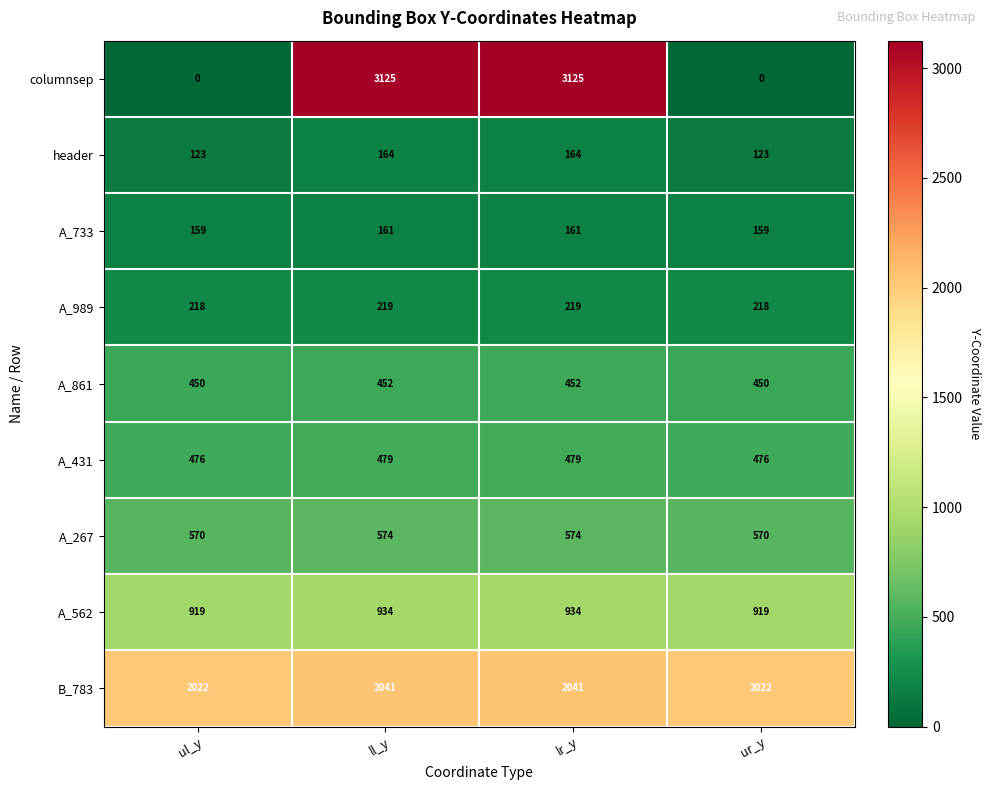

What is the lowest value of the B_783 series?

2022